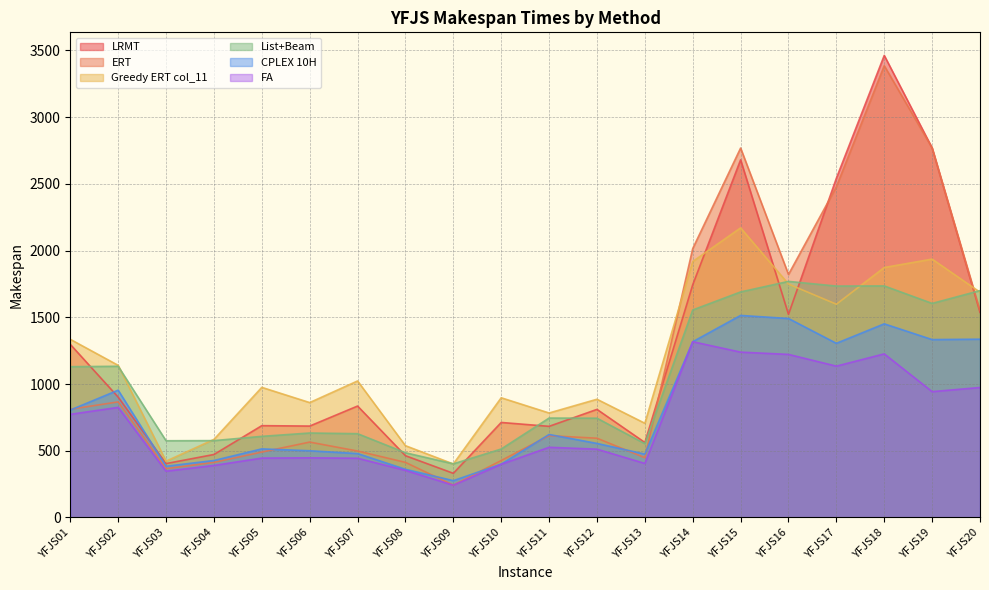

Rank the series by their maximum value, from lowest to highest.

FA, CPLEX 10H, List+Beam, Greedy ERT col_11, ERT, LRMT